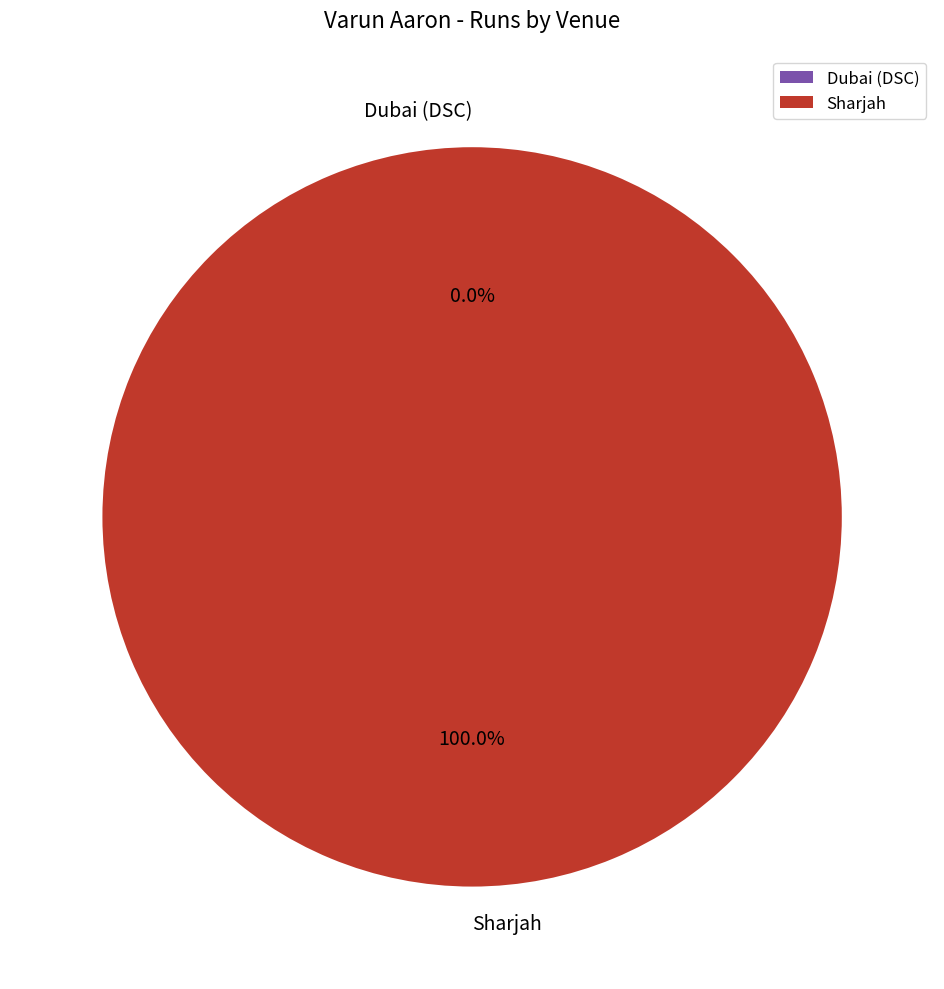

Count the number of slices in the pie.

2